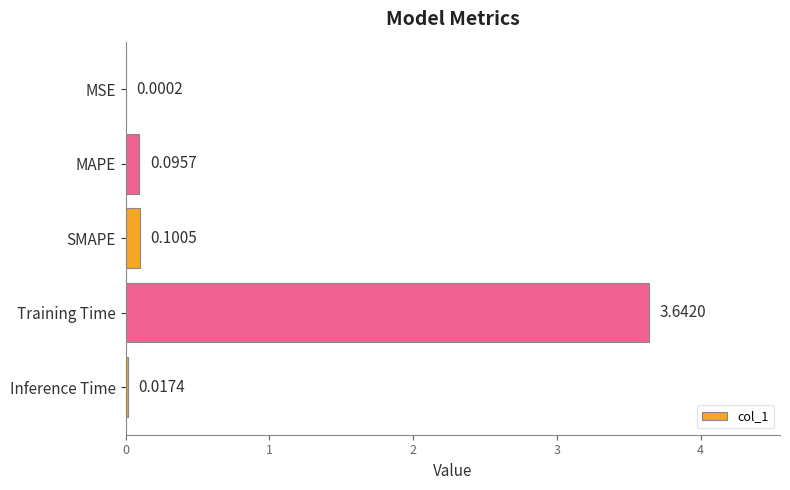

Which label corresponds to the largest value in the chart?

Training Time